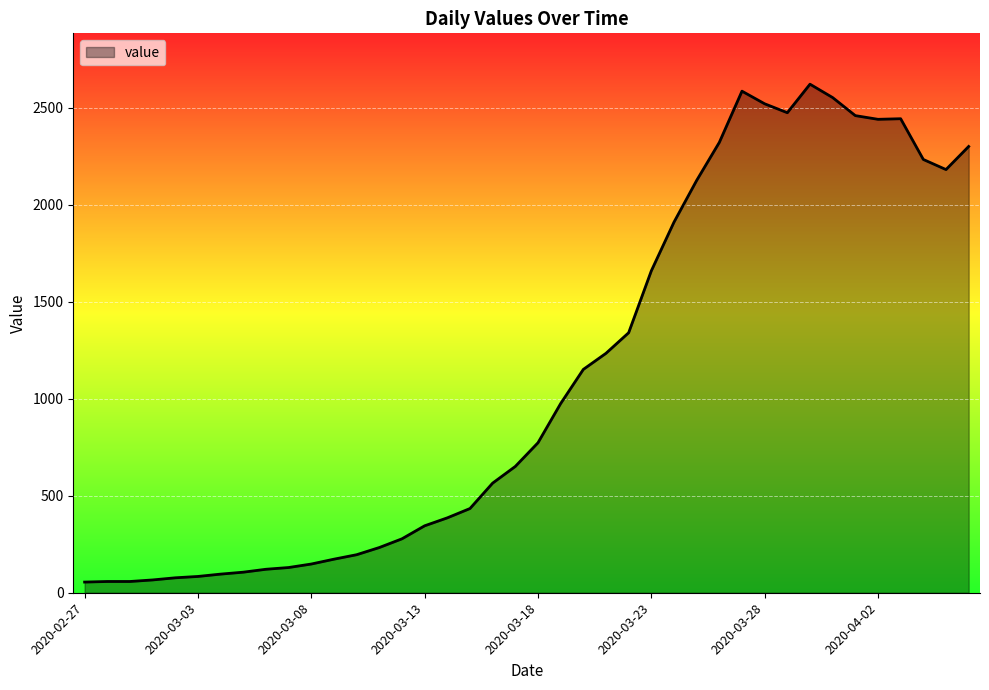

What is the greatest value displayed?

2621